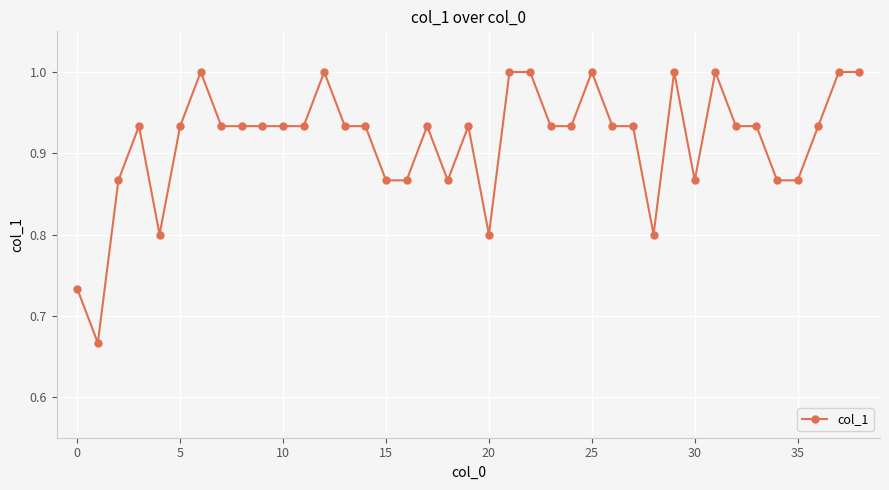

What is the sum of all values?

35.7